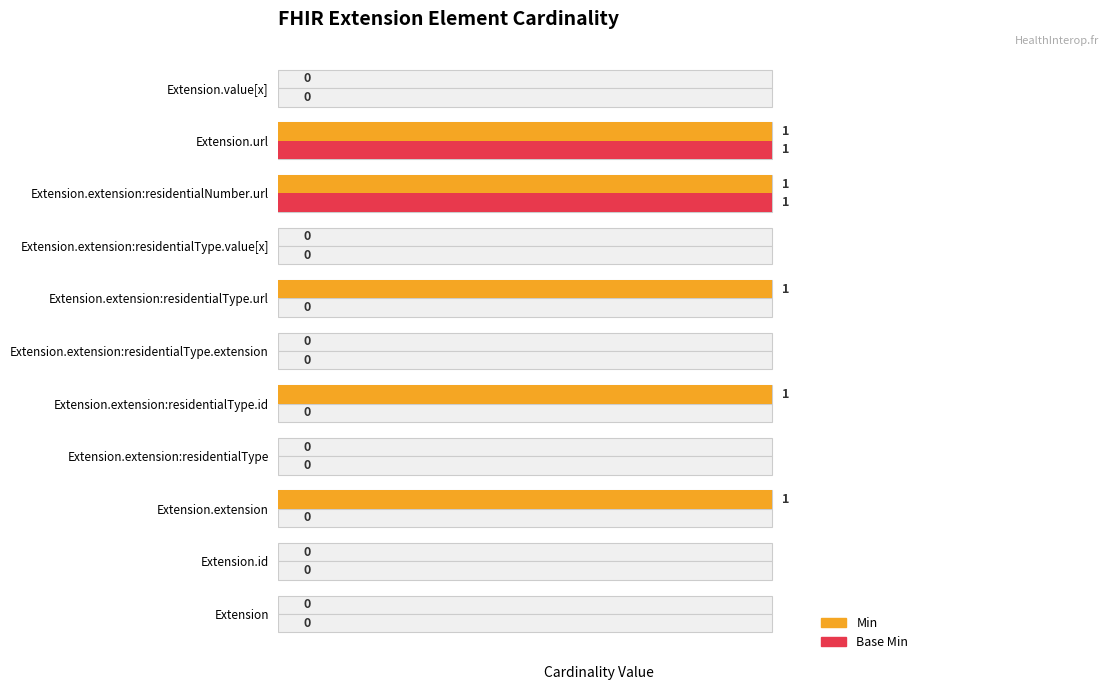

How many data points does each series have?

11